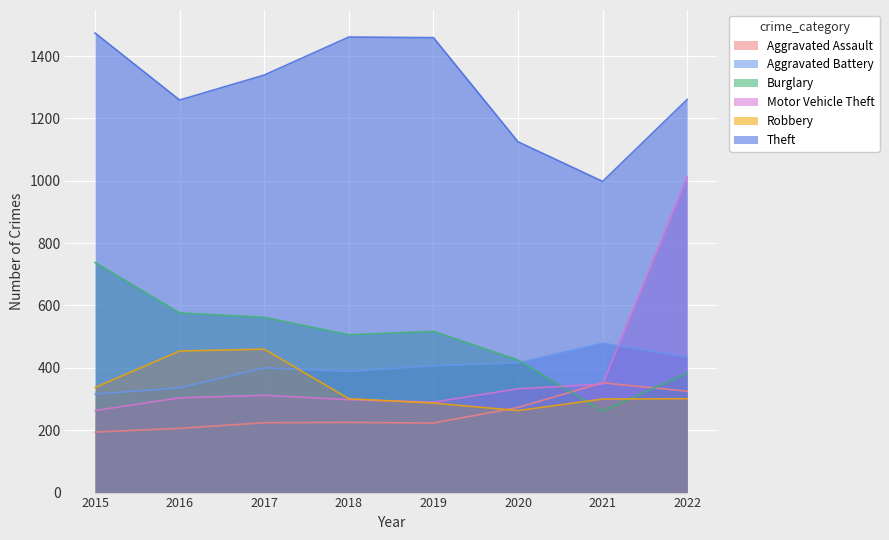

How many lines are shown in the chart?

6